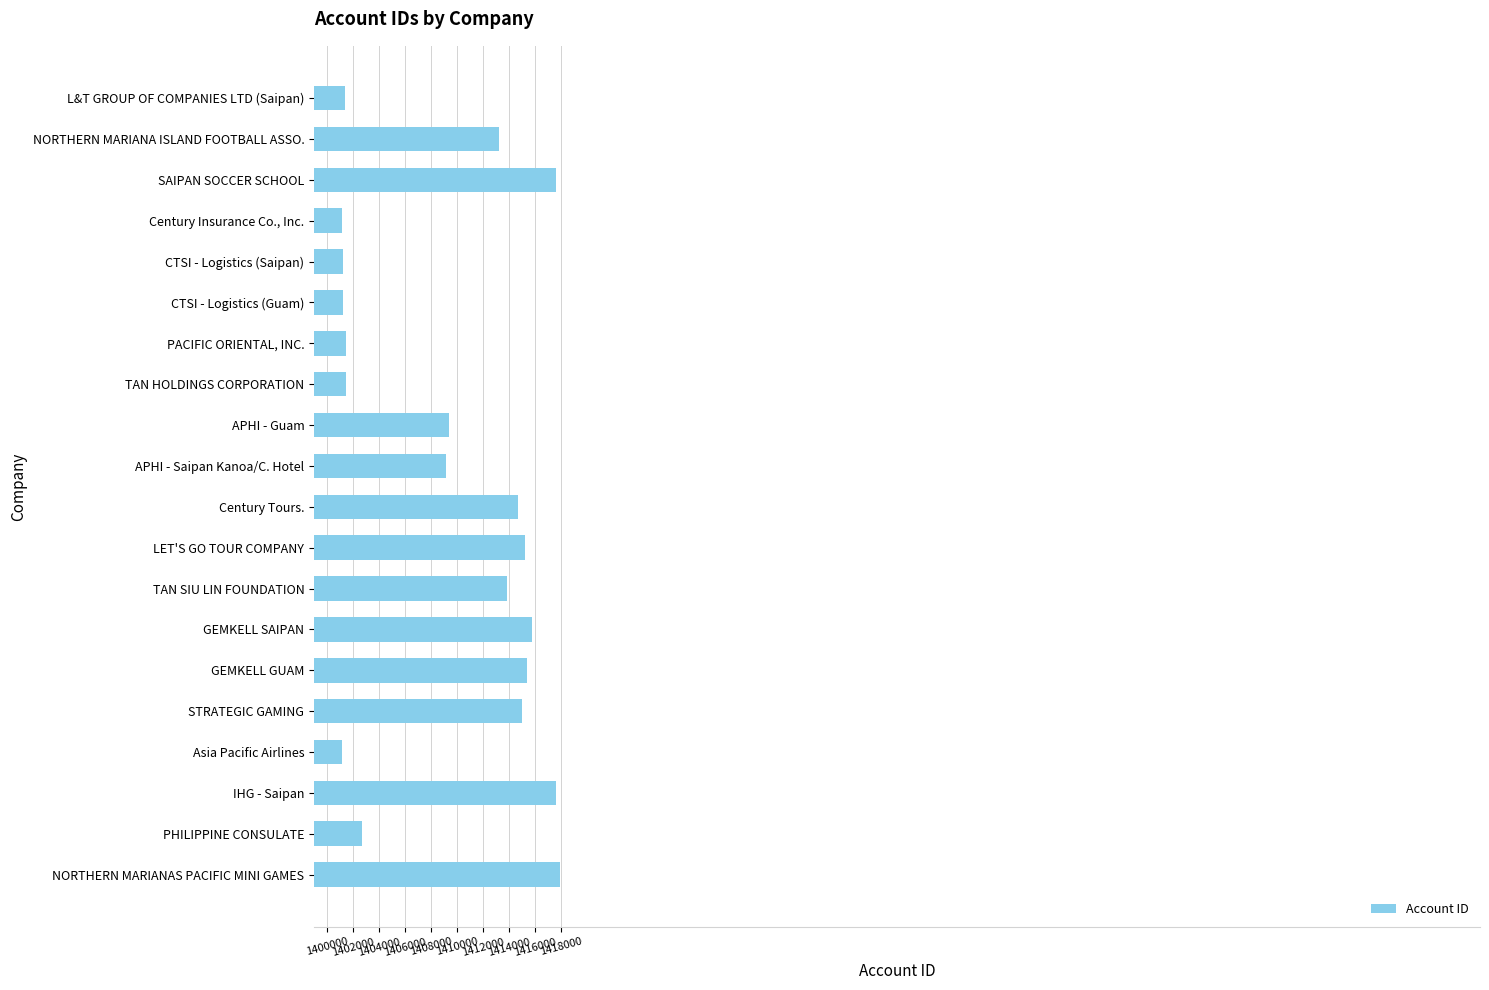

What is the maximum value shown in the chart?

1417907